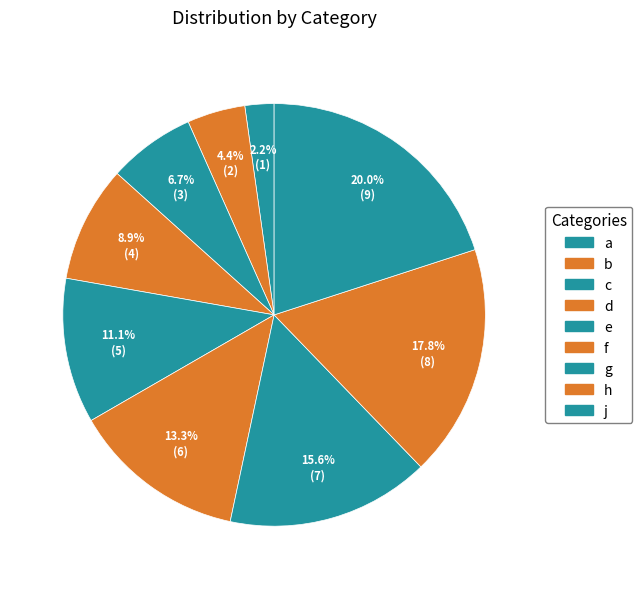

What portion of the pie excludes d?

91.1%